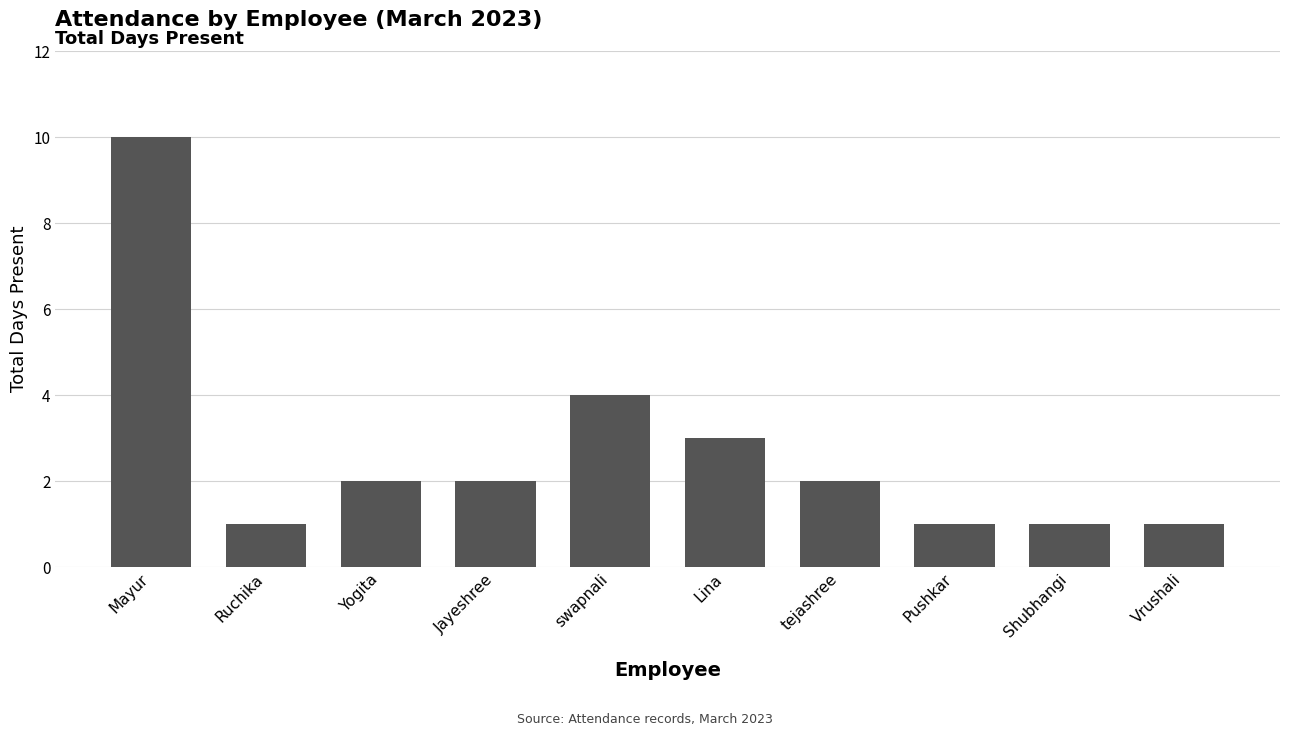

What is the label of the 4th bar from the right?

tejashree